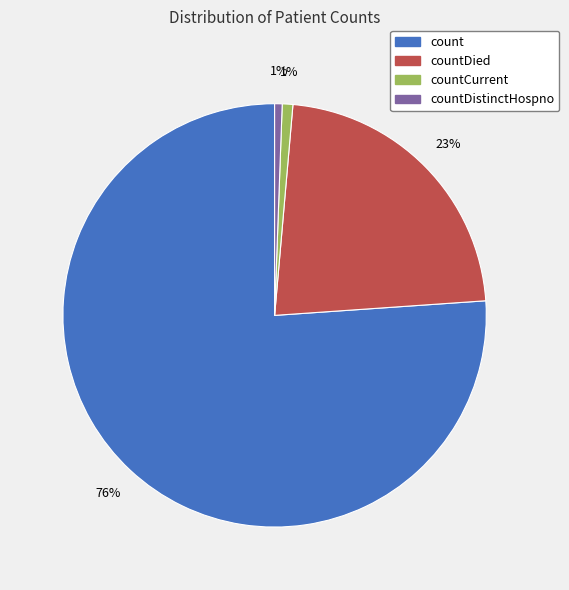

Is there any slice that represents more than half of the pie?

Yes